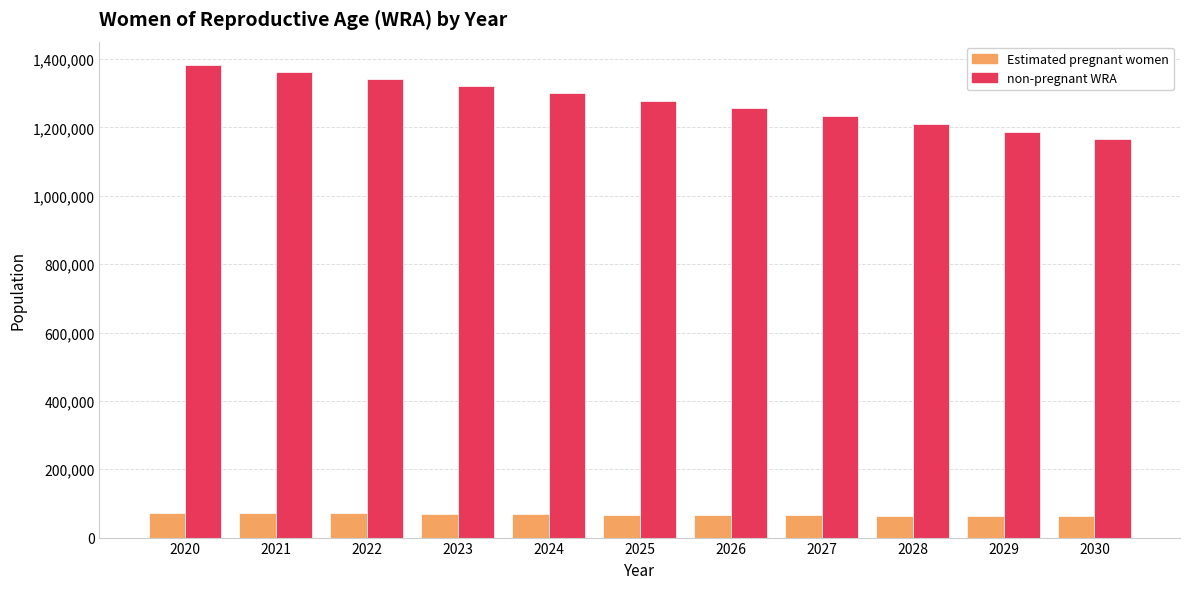

What is the sum of the Estimated pregnant women values at 2020 and 2030?

134807